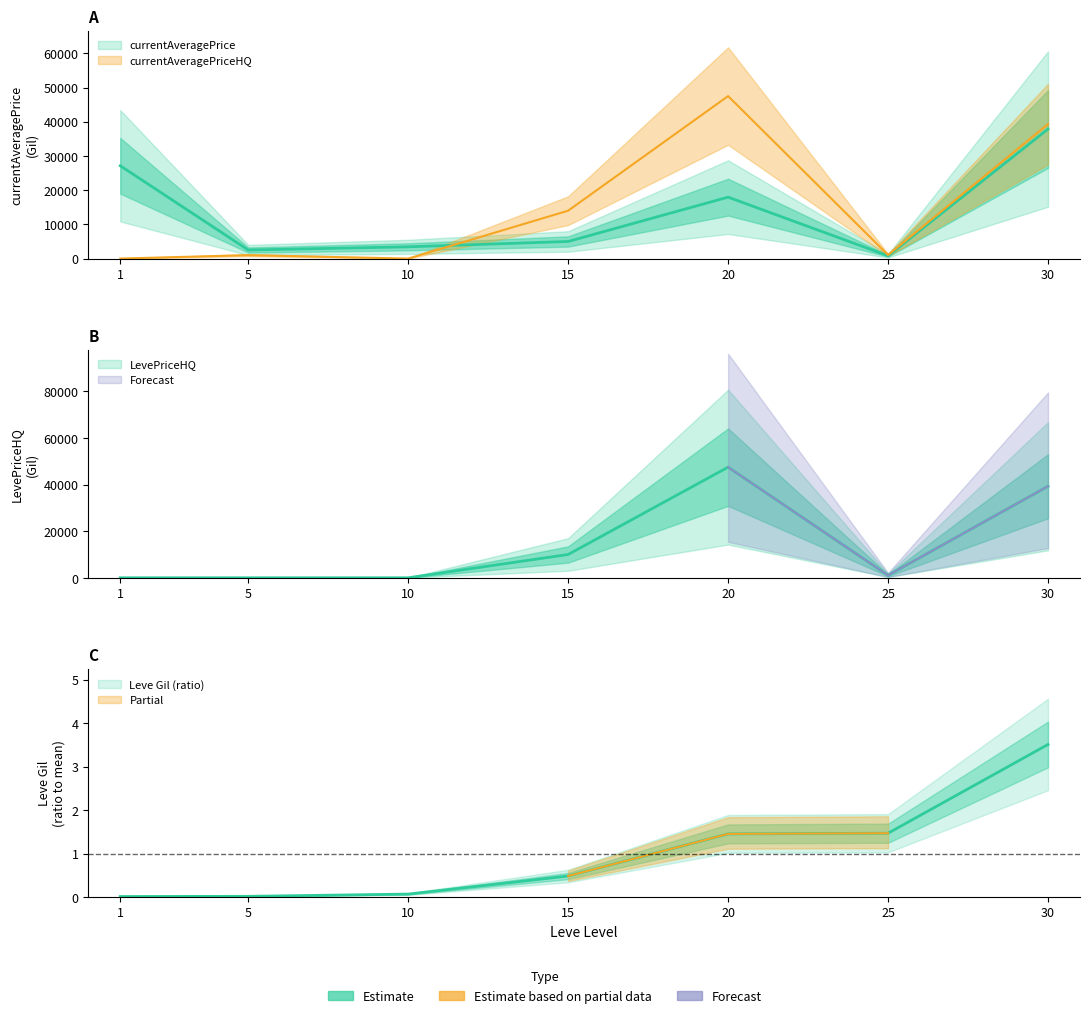

List the labels in order of LevePriceHQ value, smallest first.

1, 5, 10, 25, 15, 30, 20